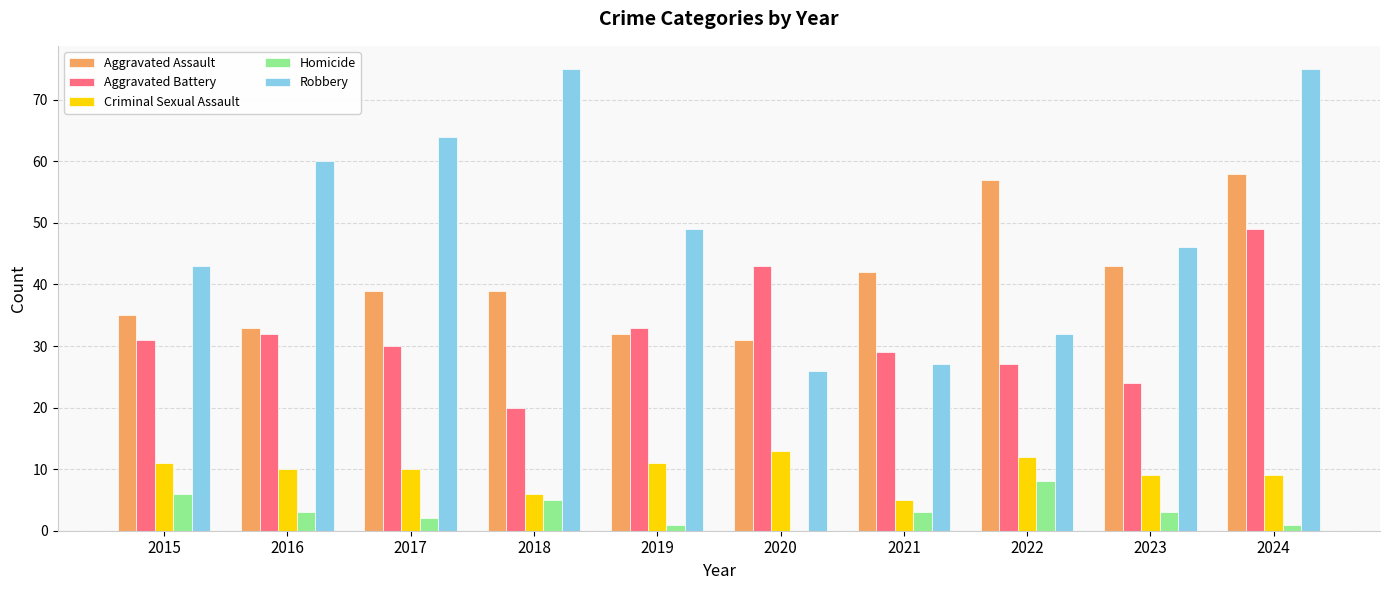

What is the total value across all series at 2015?

126